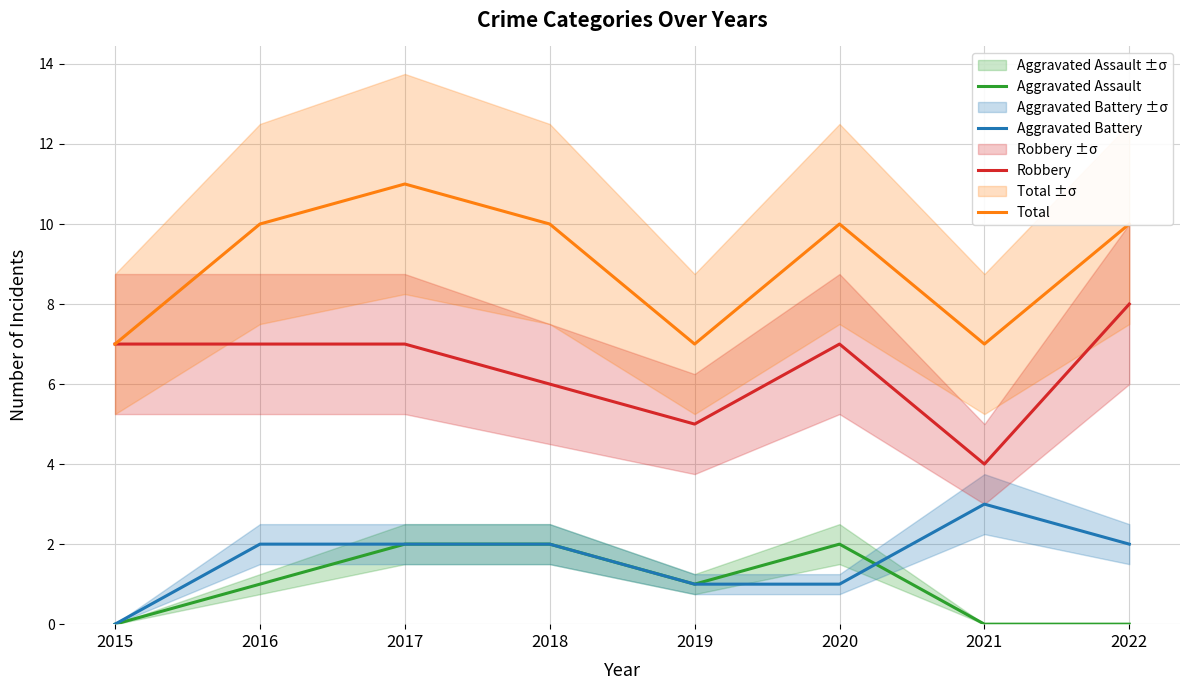

At which label does Robbery first exceed 7?

2022